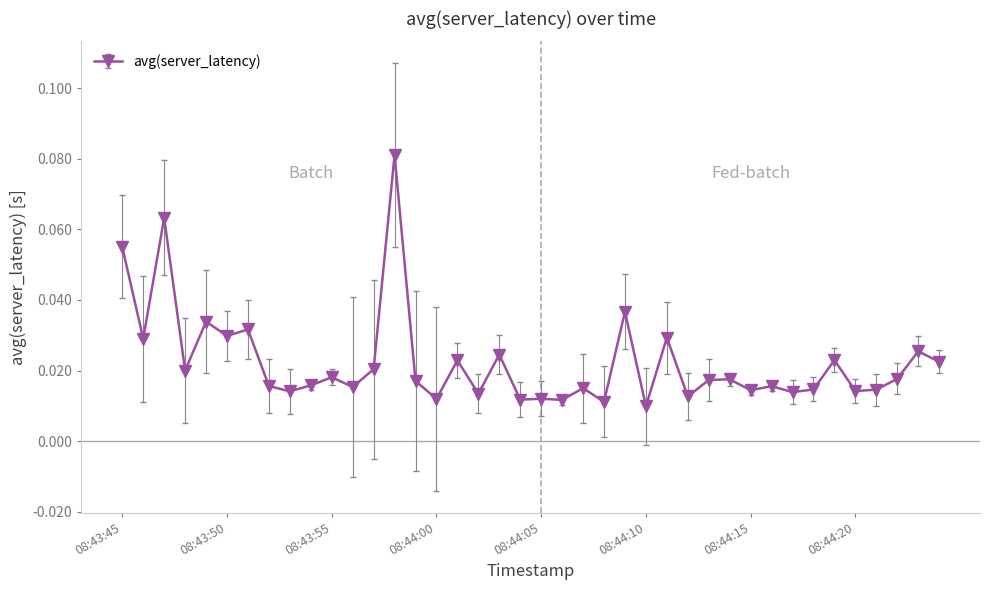

How many lines are shown in the chart?

1